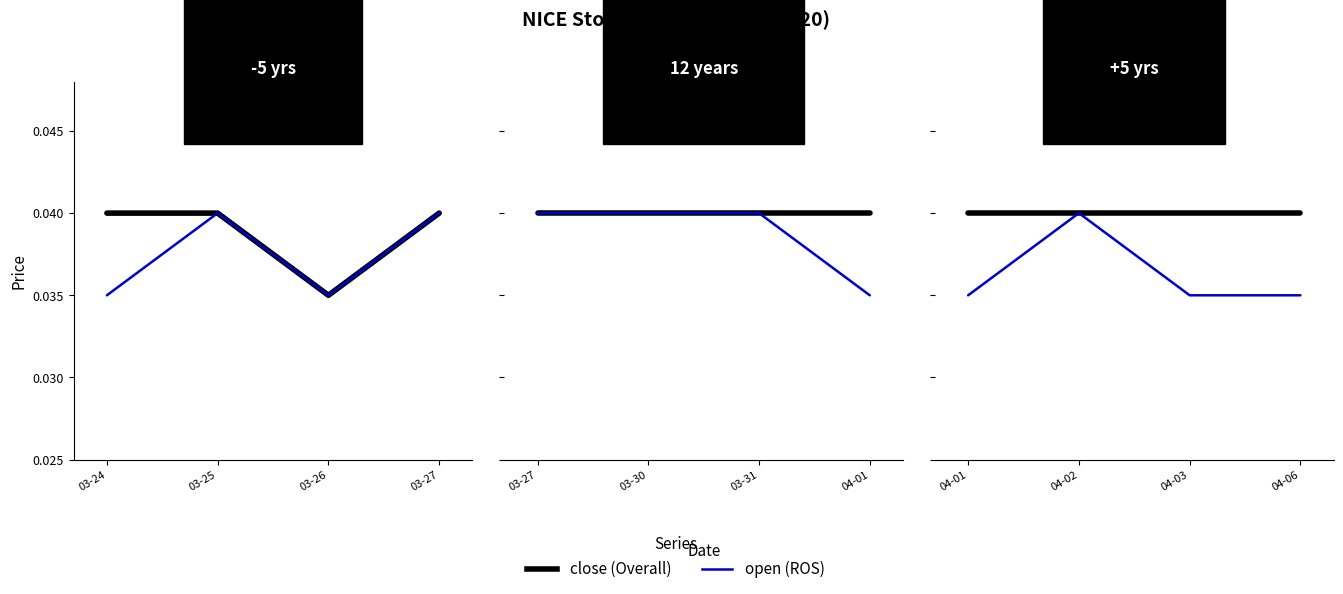

Which series has the largest total across all categories?

close (Overall)